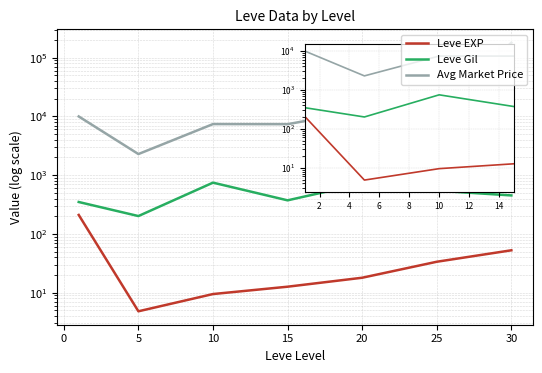

True or false: Leve EXP and Avg Market Price intersect in this chart.

False